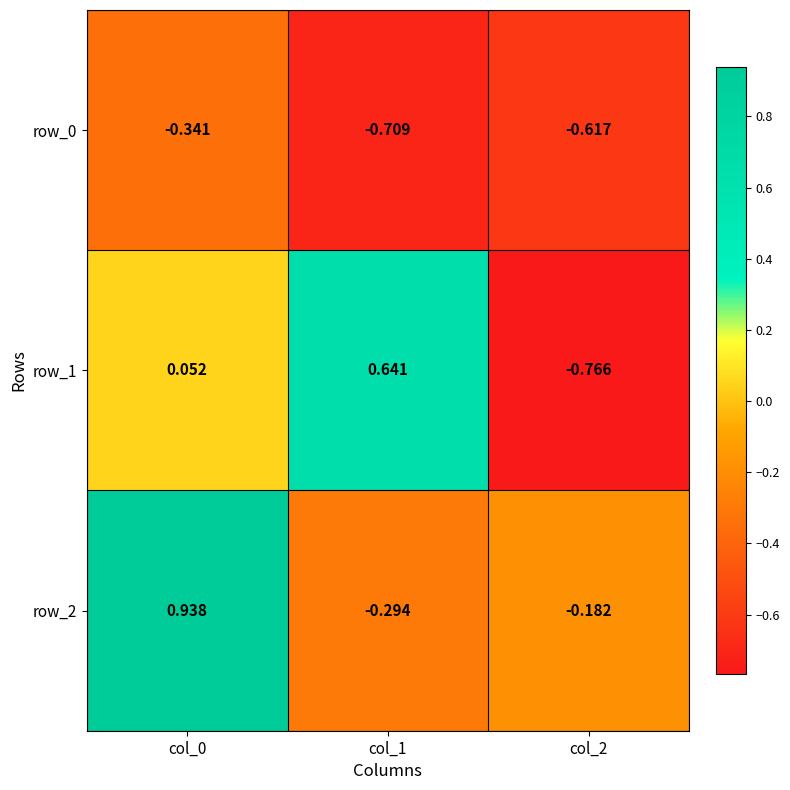

Is the value of row_2 at col_1 greater than the value of row_0 at col_2?

Yes